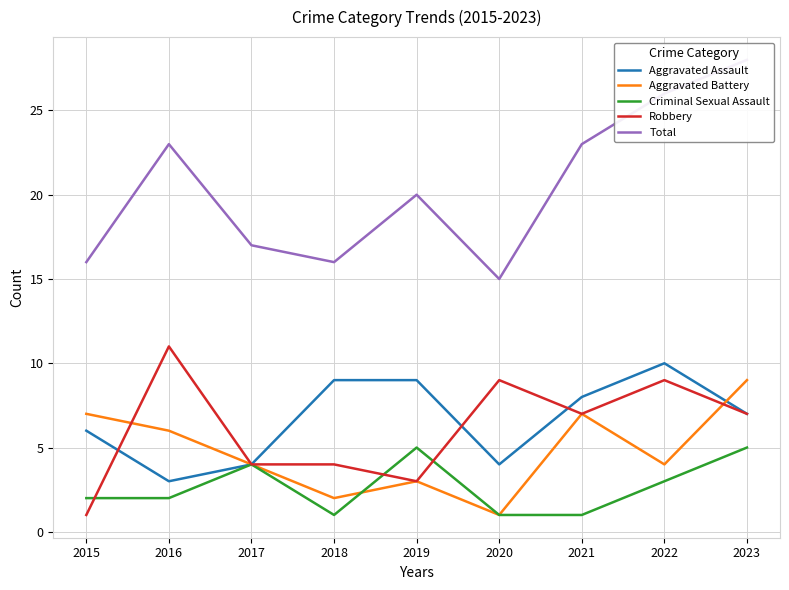

List the labels in order of Total value, smallest first.

2020, 2015, 2018, 2017, 2019, 2016, 2021, 2022, 2023